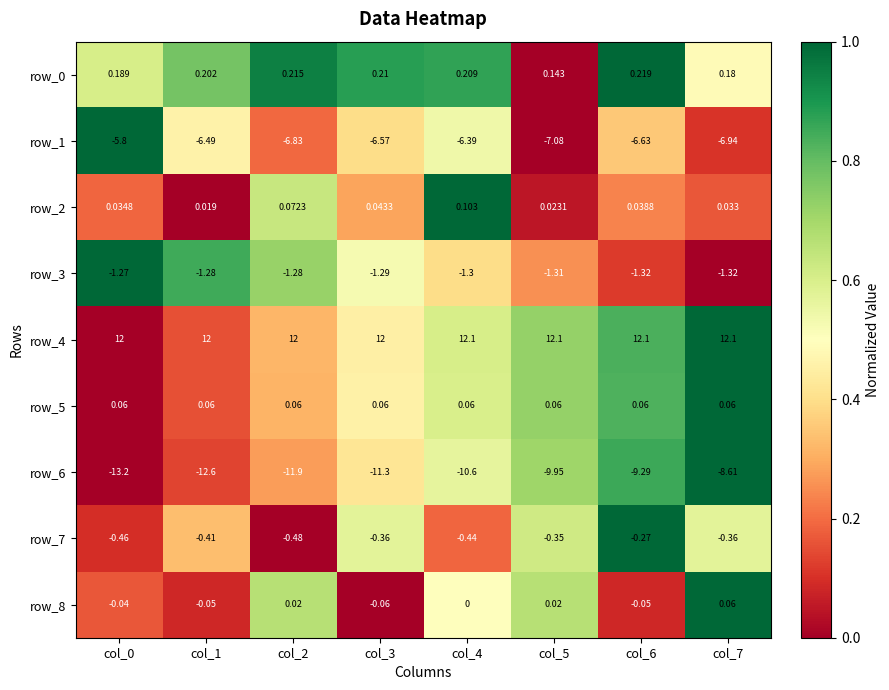

Is the value of row_5 at col_2 greater than the value of row_3 at col_5?

Yes